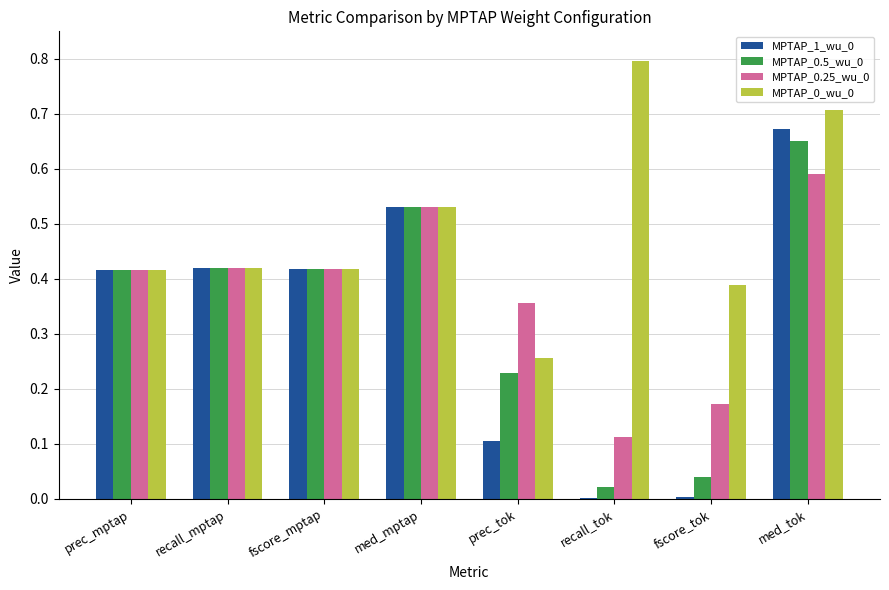

The MPTAP_0.5_wu_0 series shows 0.7 at med_tok. True or false?

True